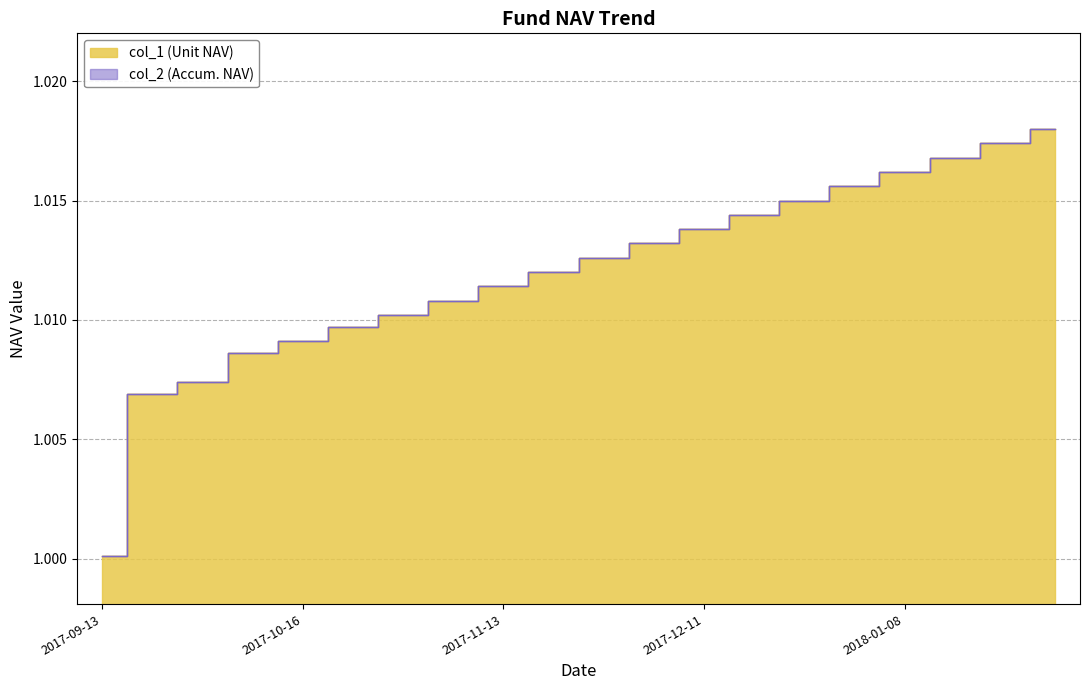

True or false: col_2 (Accum. NAV) and col_1 (Unit NAV) cross at least once.

False